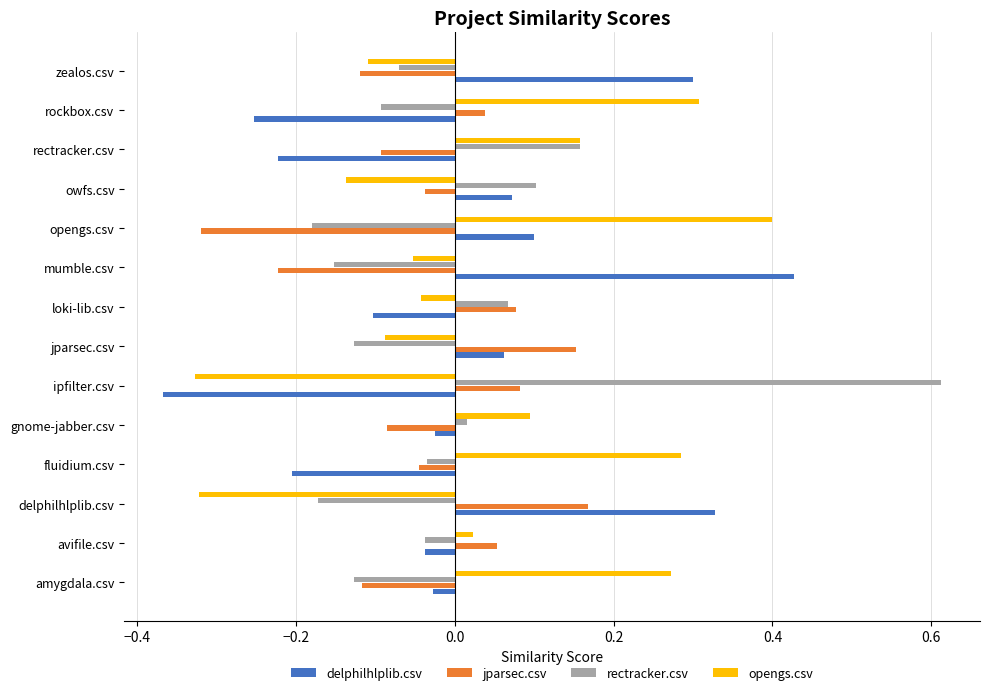

Count the number of categories in the chart.

14